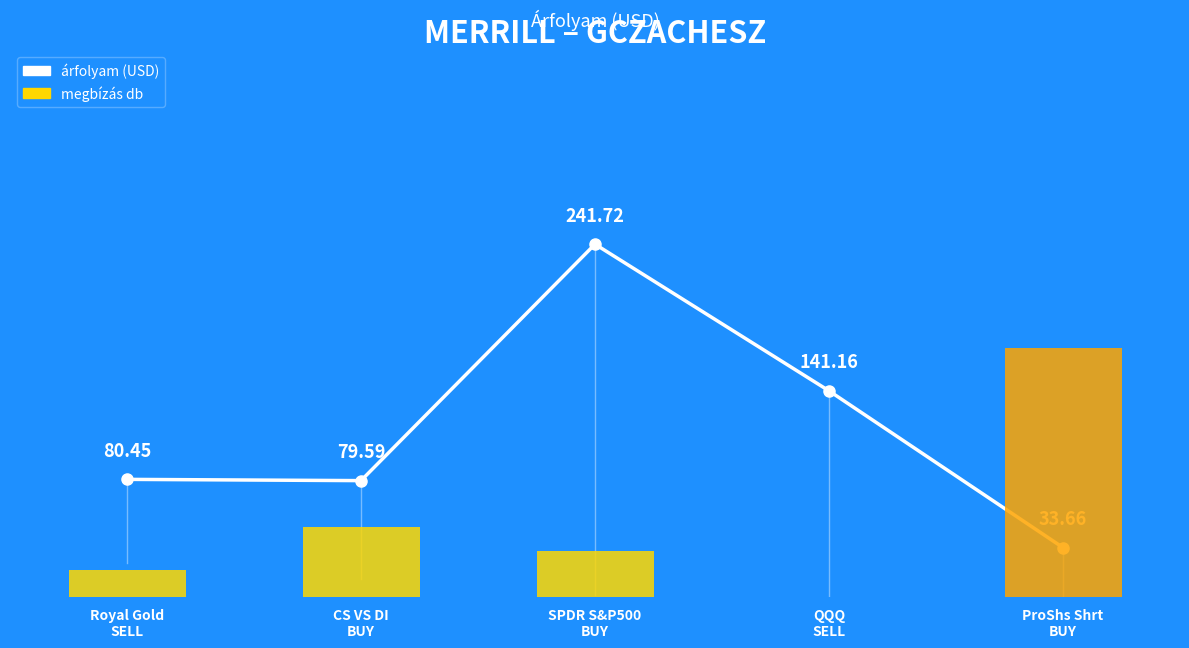

What is the average value of the megbízás db series?

19608.0